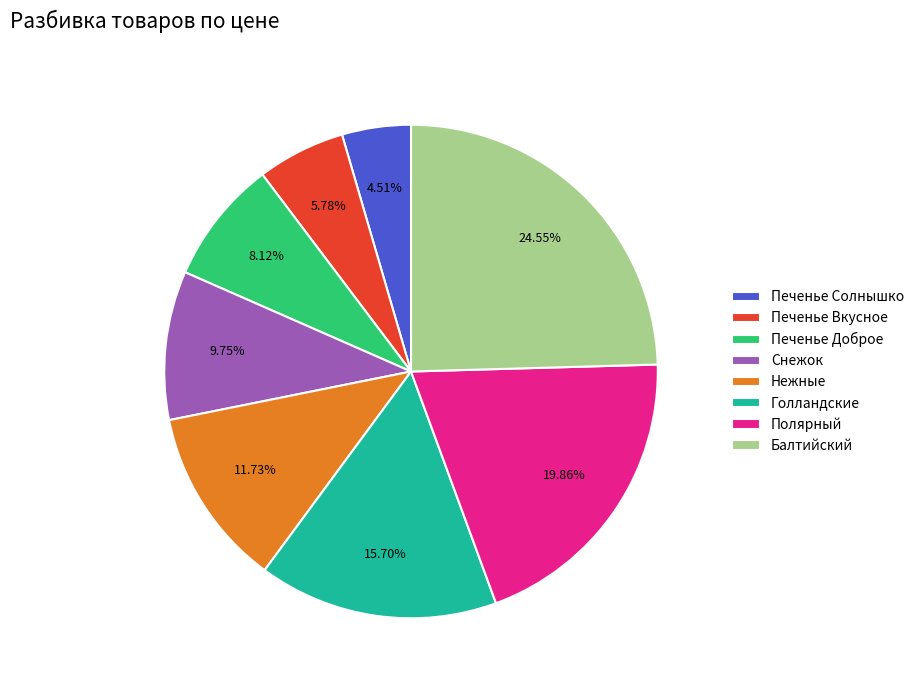

What percentage is the Печенье Вкусное slice, to the nearest percent?

6%